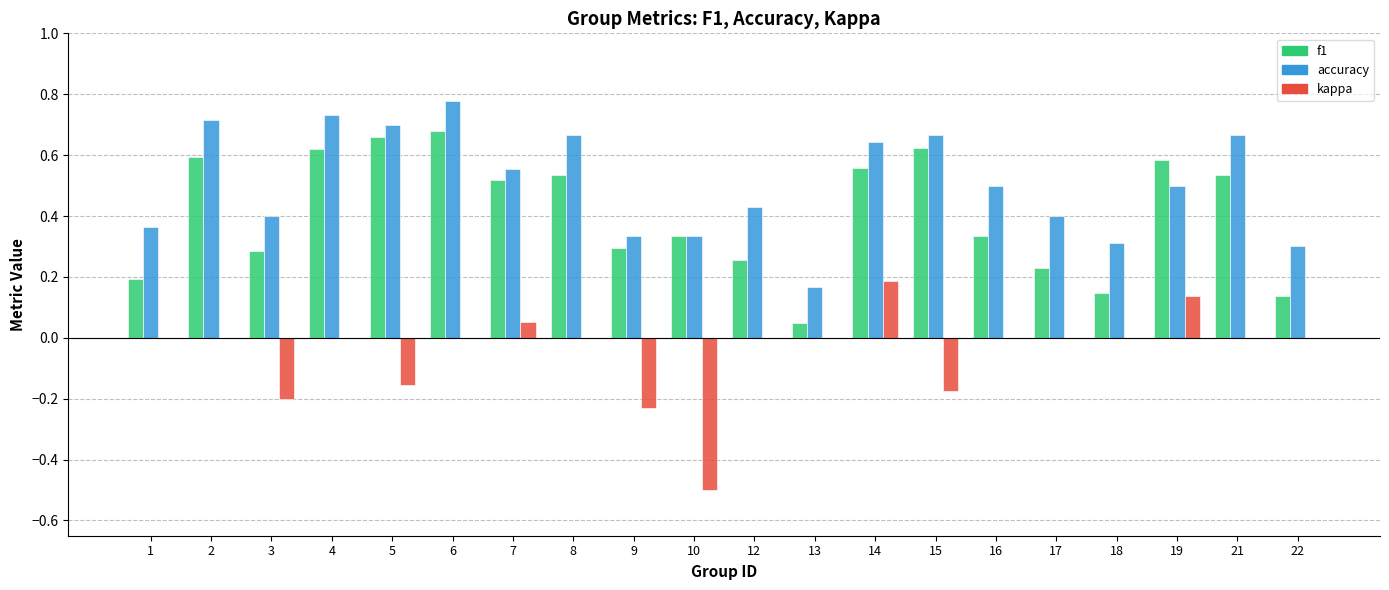

Is the value of f1 at 18 greater than the value of kappa at 5?

Yes